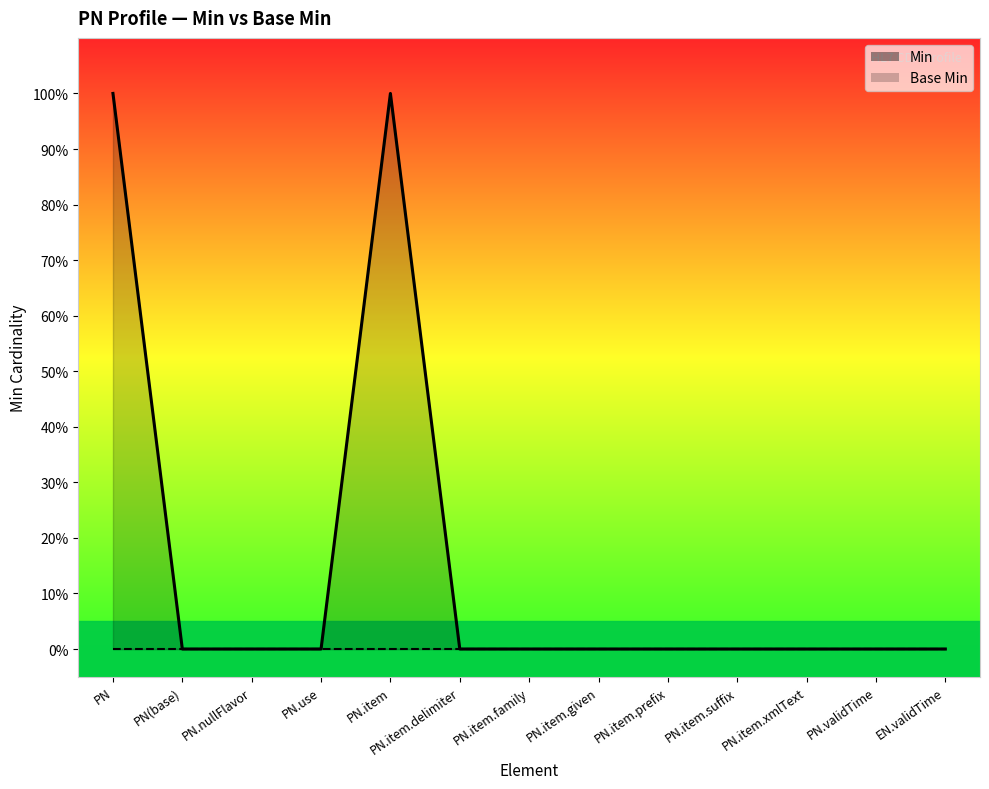

Rank the categories by value from highest to lowest.

PN, PN.item, PN(base), PN.nullFlavor, PN.use, PN.item.delimiter, PN.item.family, PN.item.given, PN.item.prefix, PN.item.suffix, PN.item.xmlText, PN.validTime, EN.validTime